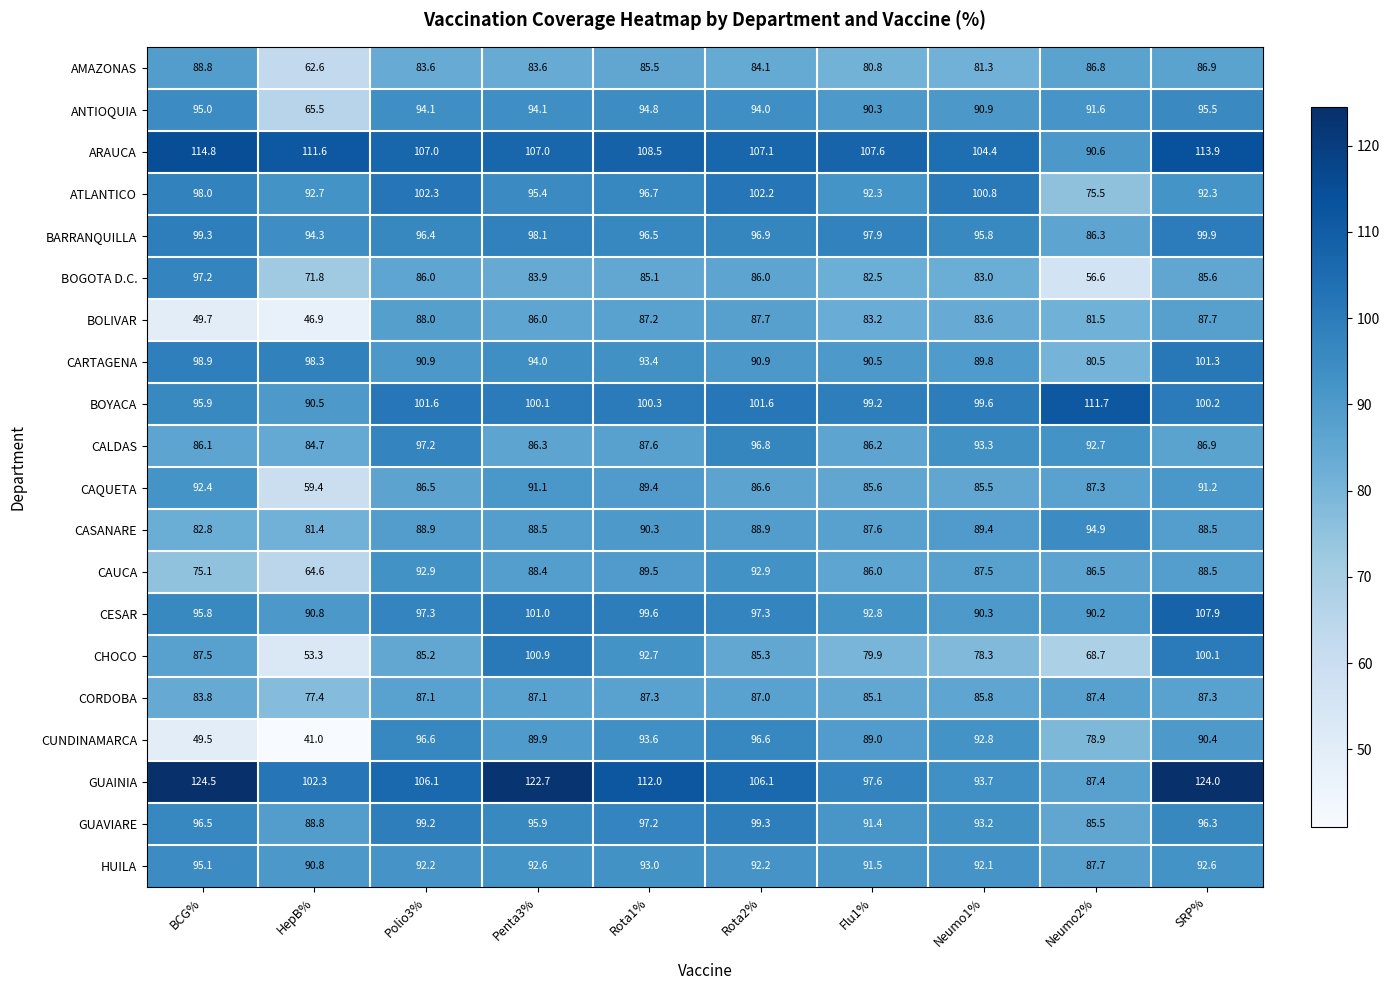

Which label corresponds to the smallest value in the chart?

HepB%